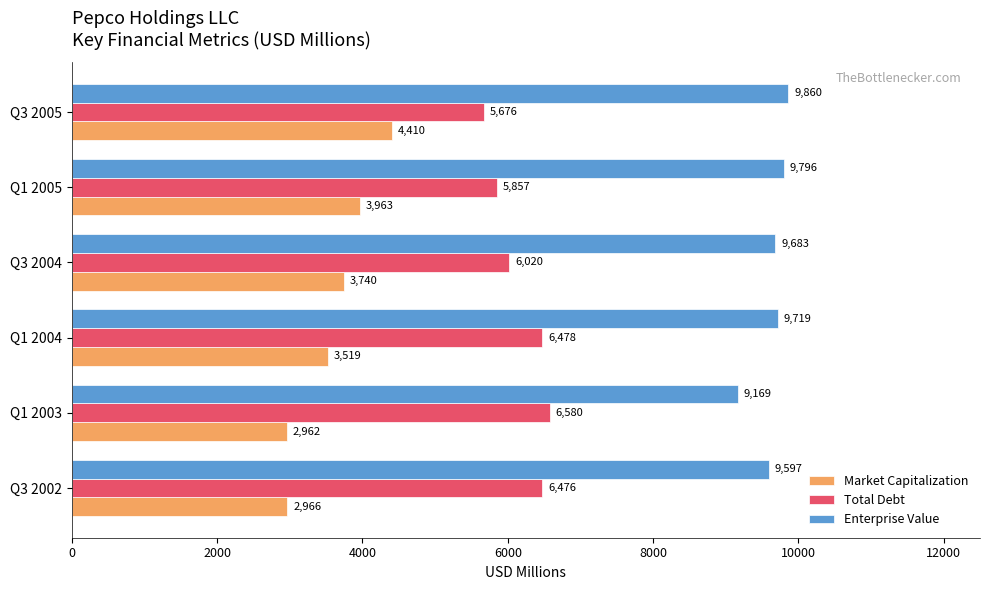

Which series has the widest spread of values?

Market Capitalization